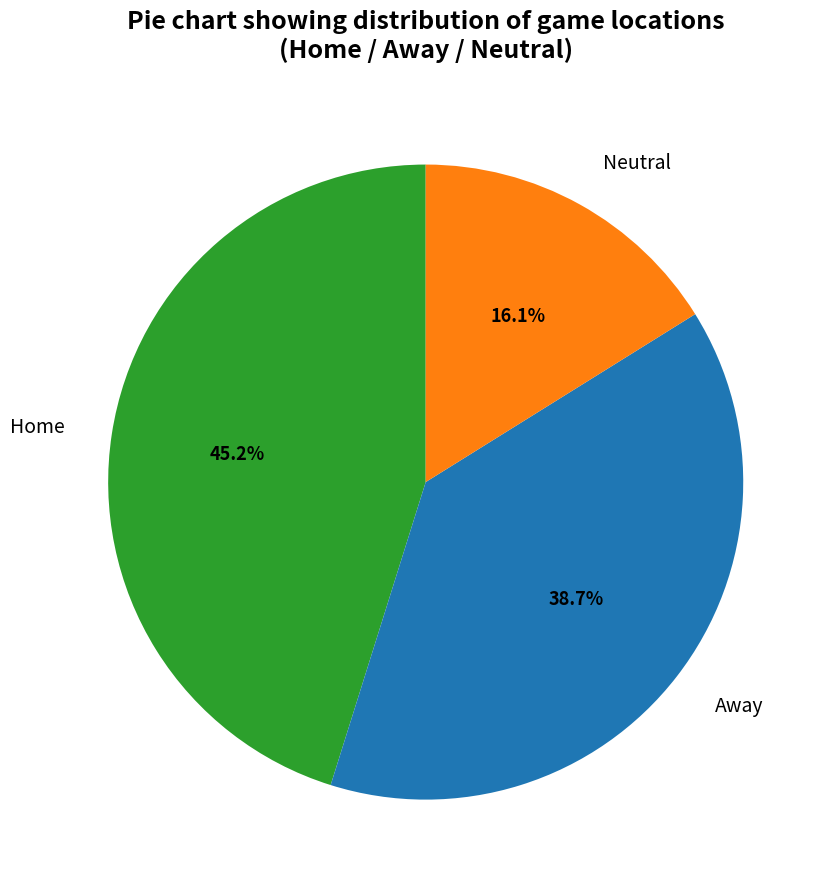

What is the smallest slice in the pie chart?

Neutral